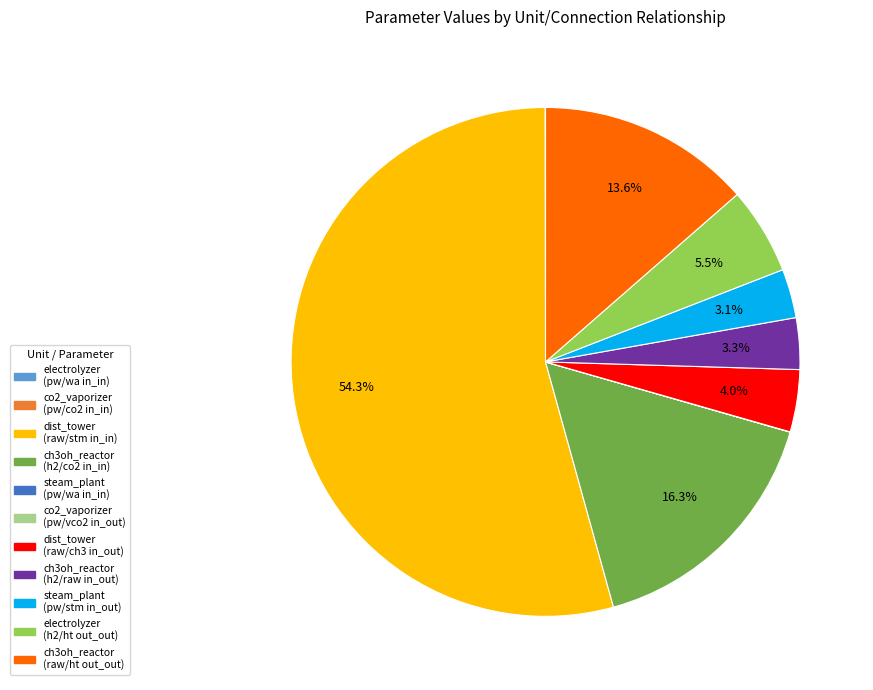

Is there a majority slice in this chart?

Yes